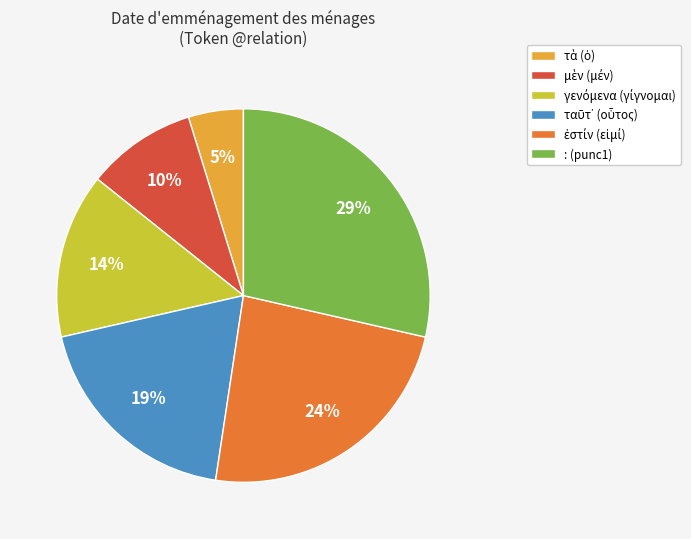

To the nearest percent, what is the average slice percentage?

17%